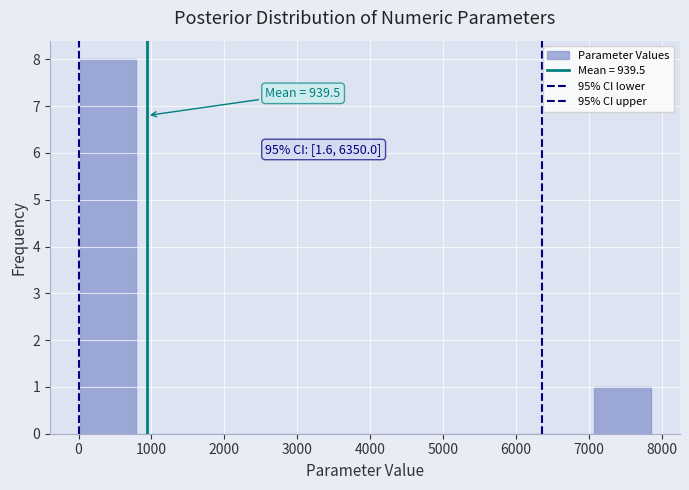

Over which range of the x-axis is the bar tallest?

0 to 800